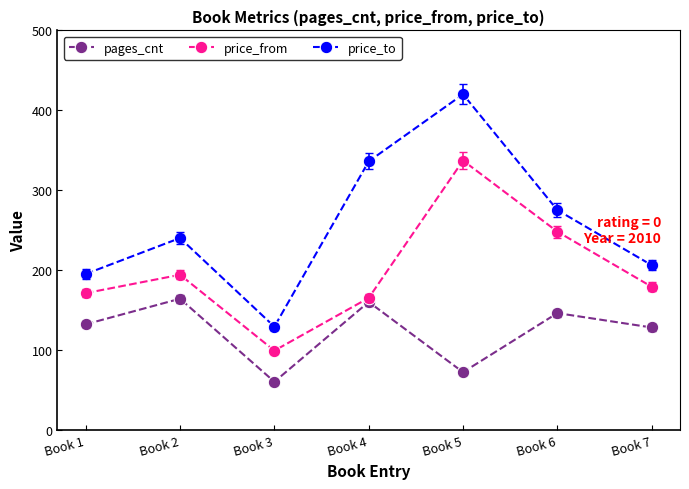

What are all the series names shown in the legend?

pages_cnt, price_from, price_to